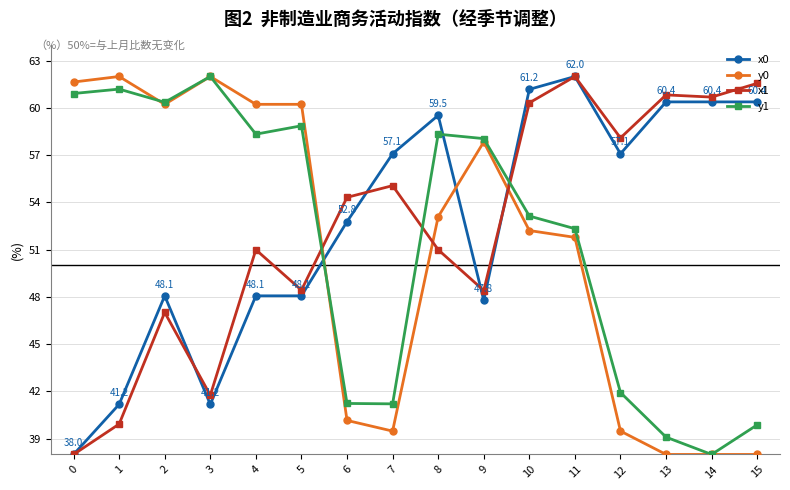

What is the sum of all y1 values?

824.9